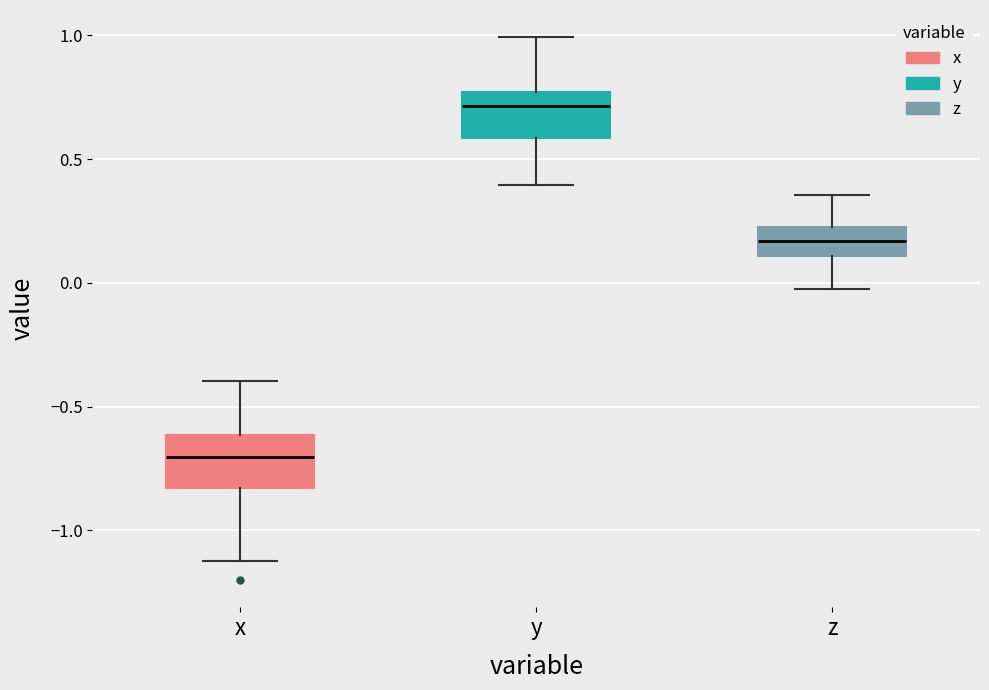

Which box's median line is the lowest?

x